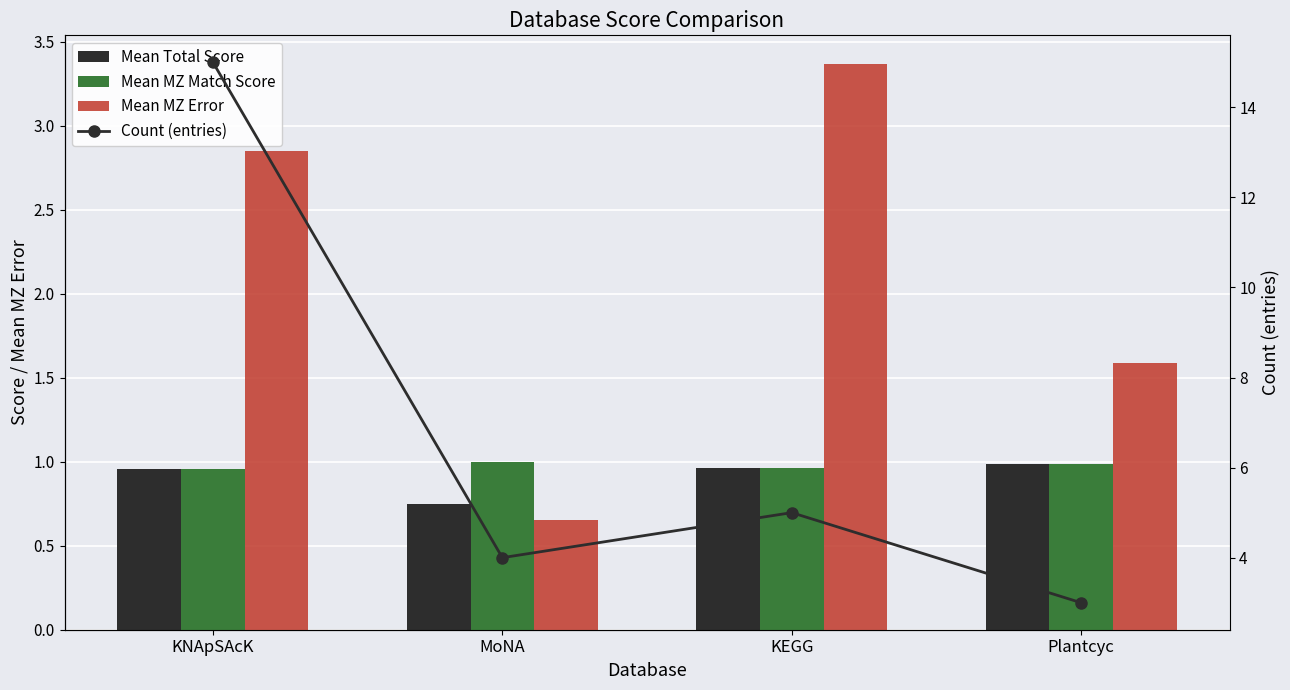

What is the maximum value for Mean MZ Error?

3.4